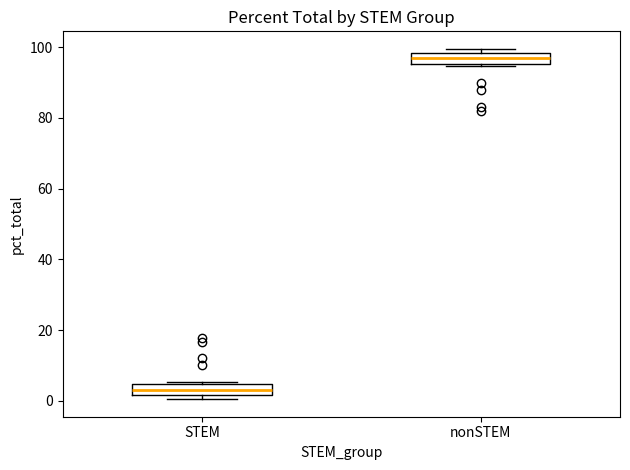

Reading left to right, transcribe this box plot: for each box, give where its median line is, the range the box spans, and where its two whiskers end, as read against the y-axis. The values are not printed on the chart, so give them approximately, as read against the axis.

STEM: median 4 (inside the box), box 2 to 4, whiskers 0 to 6
nonSTEM: median 96 (inside the box), box 96 to 98, whiskers 94 to 100